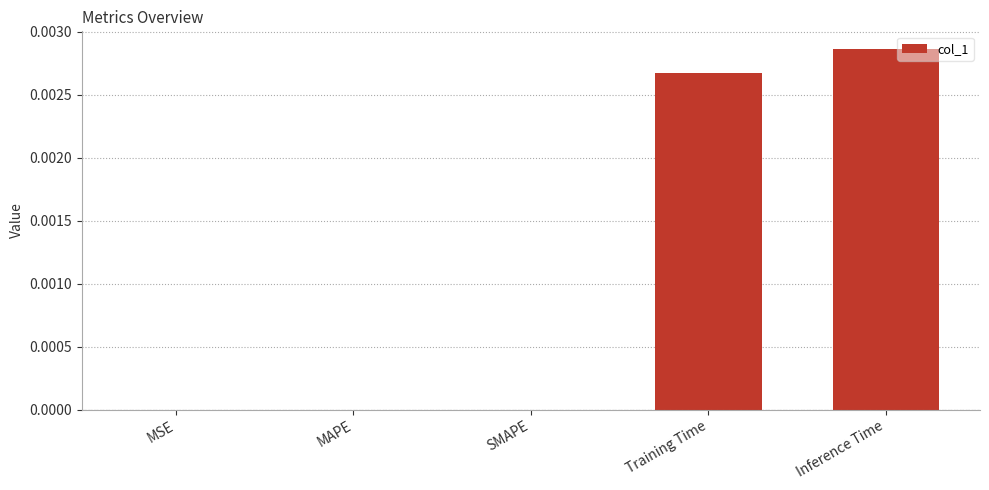

The value at Inference Time is 0.0. True or false?

True